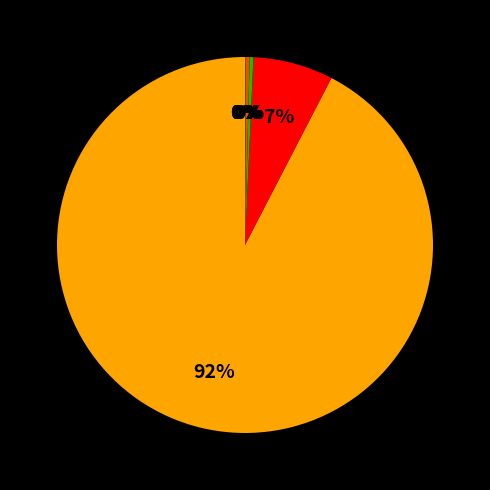

What is the largest slice in the pie chart?

btc